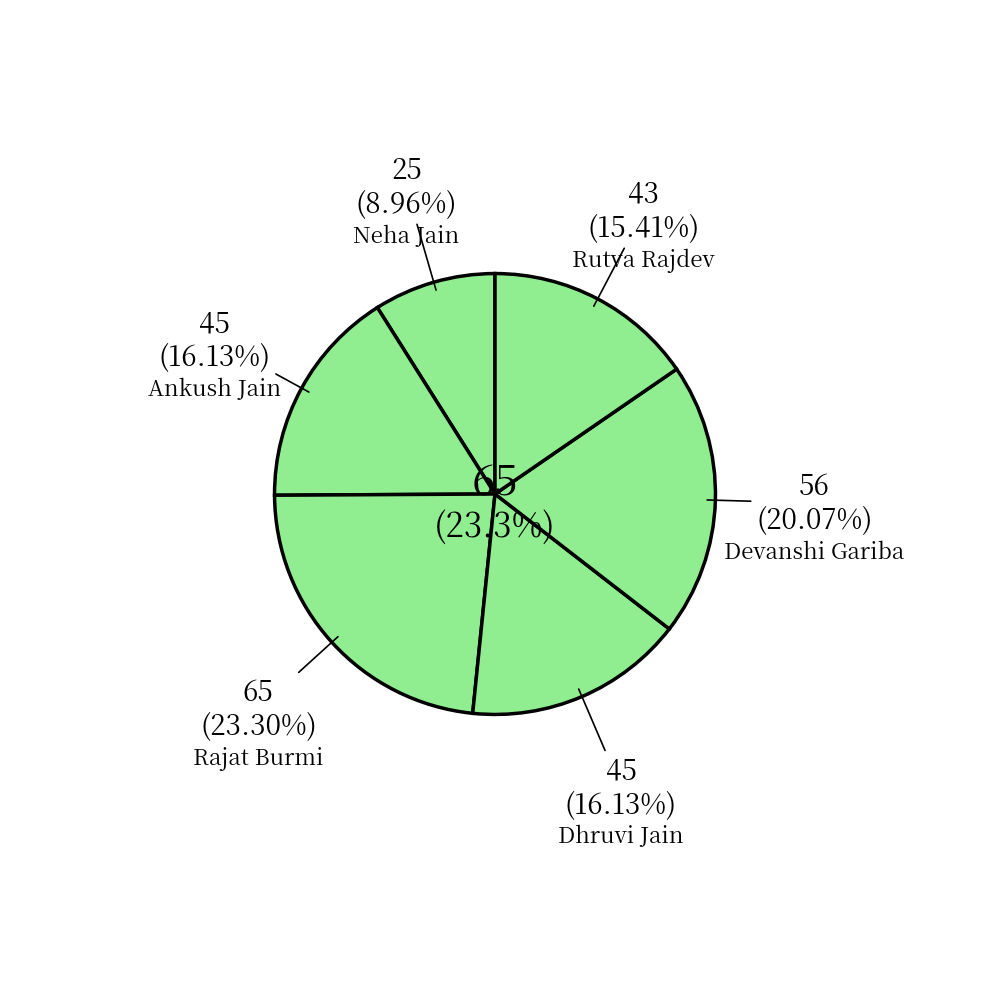

Do Neha Jain and Devanshi Gariba together represent more than half of the pie?

No